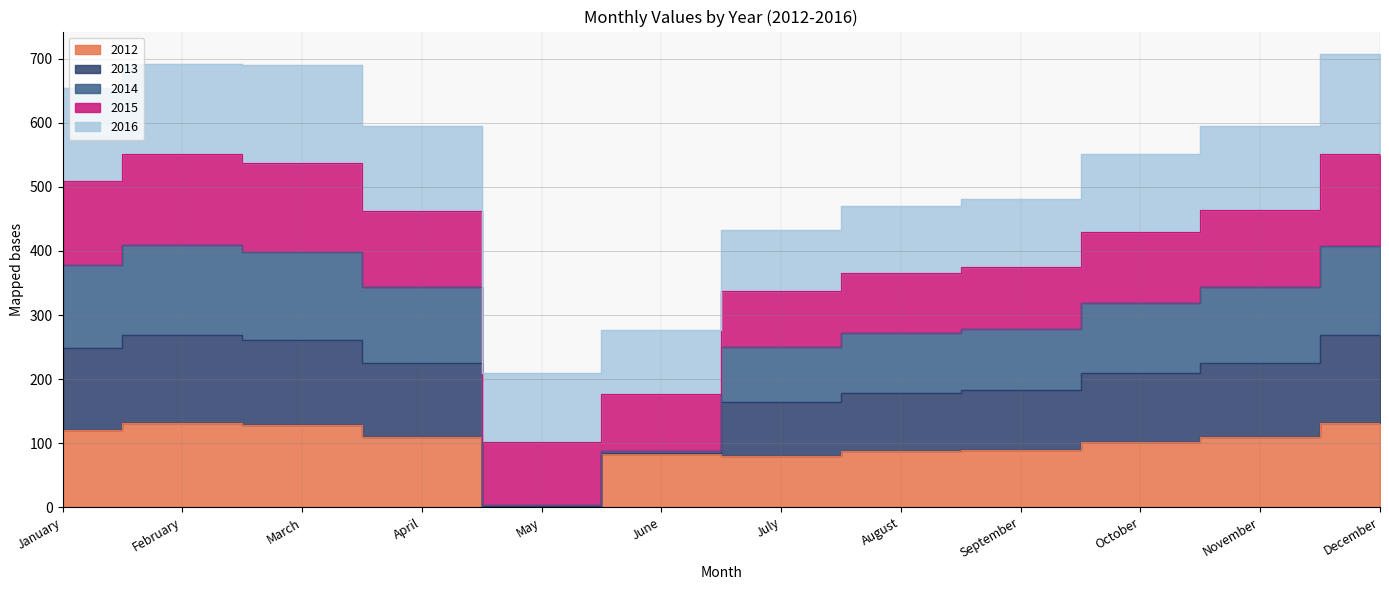

What is the value of the 2012 point at the 3rd from the left?

127.7